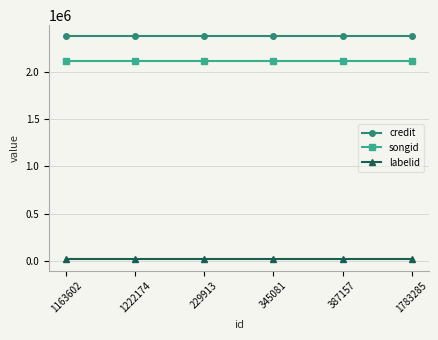

Does the chart display data point markers on the line(s)?

Yes